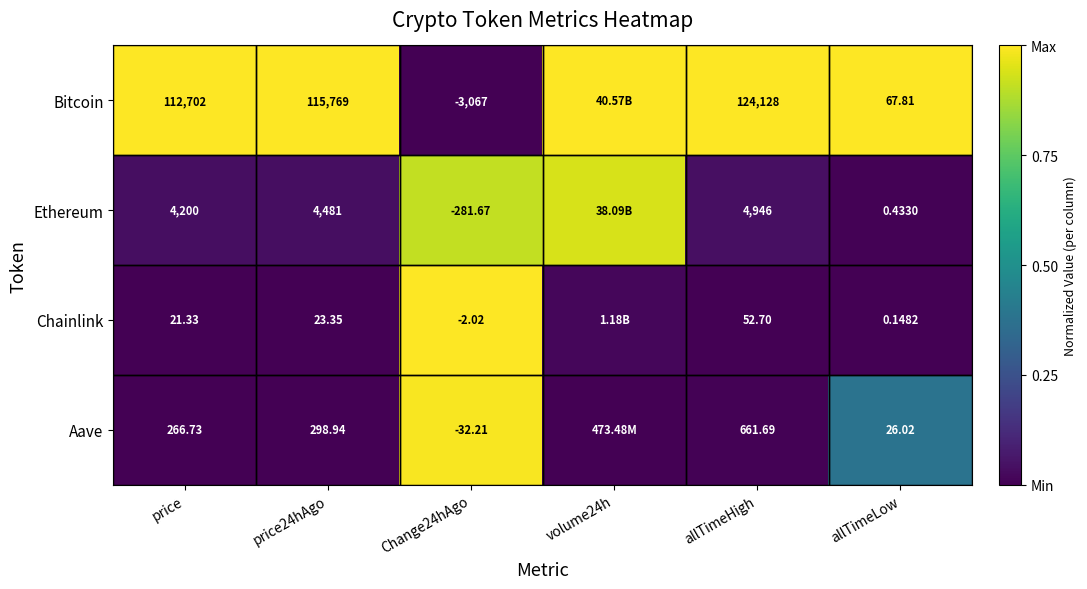

Is the value of Chainlink at allTimeHigh greater than the value of Aave at Change24hAgo?

Yes